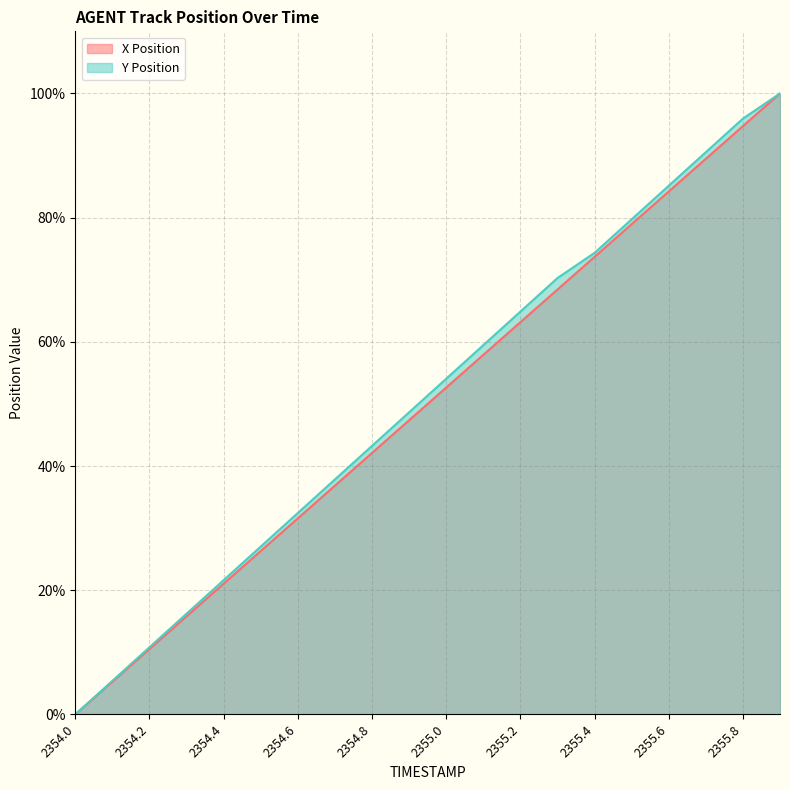

What is the label of the 1st point from the left?

2354.0